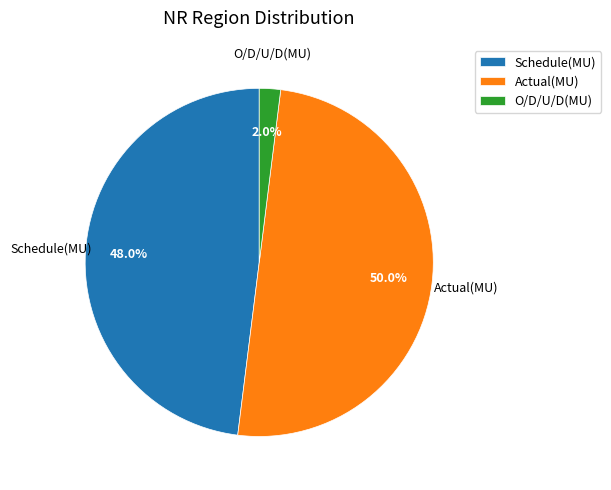

What percentage do Actual(MU) and Schedule(MU) together represent?

98.0%